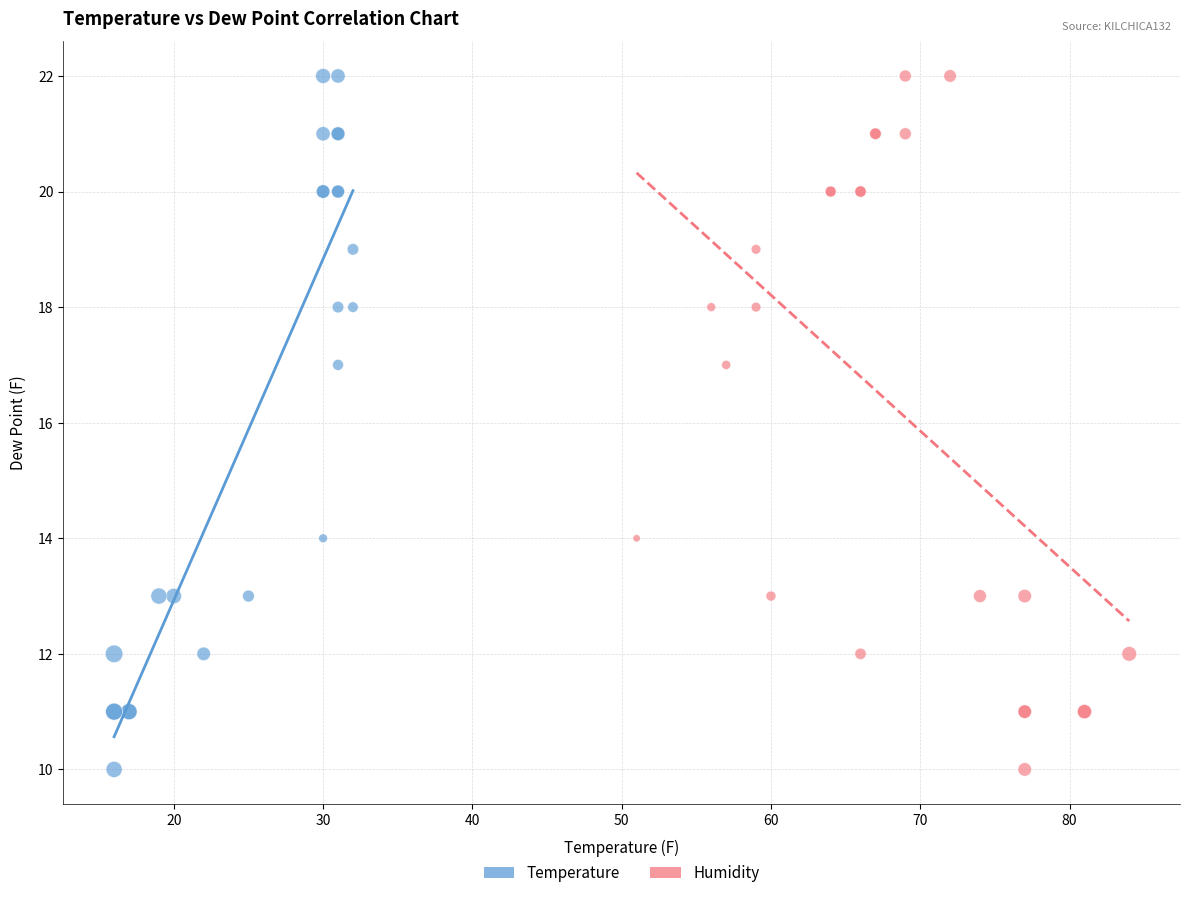

What are all the series names shown in the legend?

Temperature, Humidity